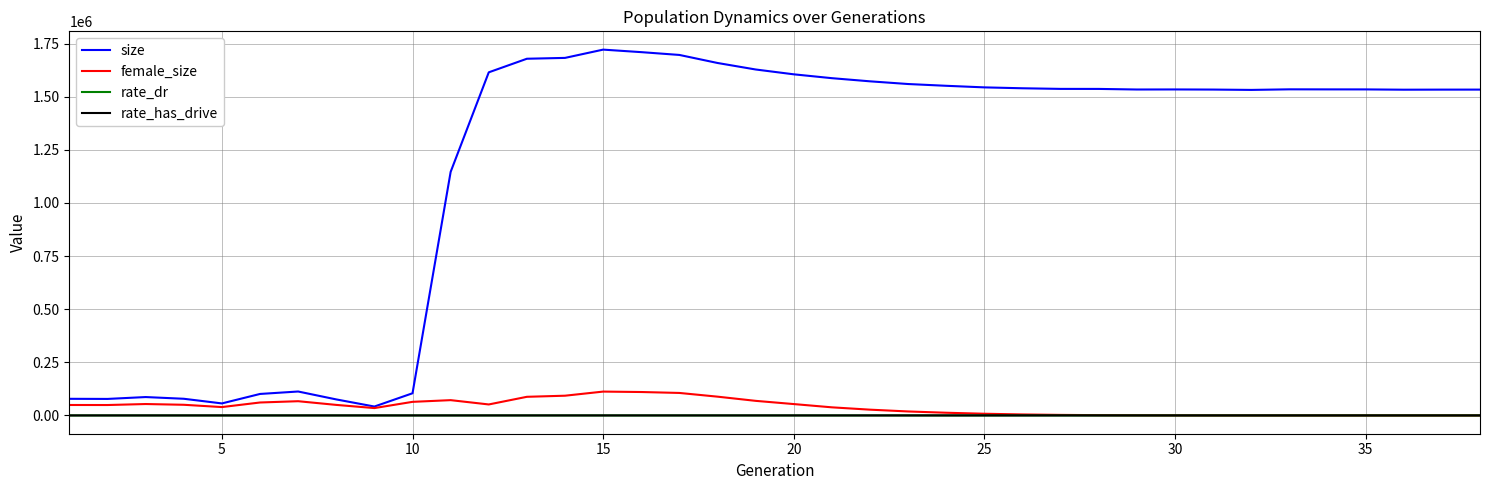

What is the value of the rate_has_drive point at the 12th from the left?

0.9